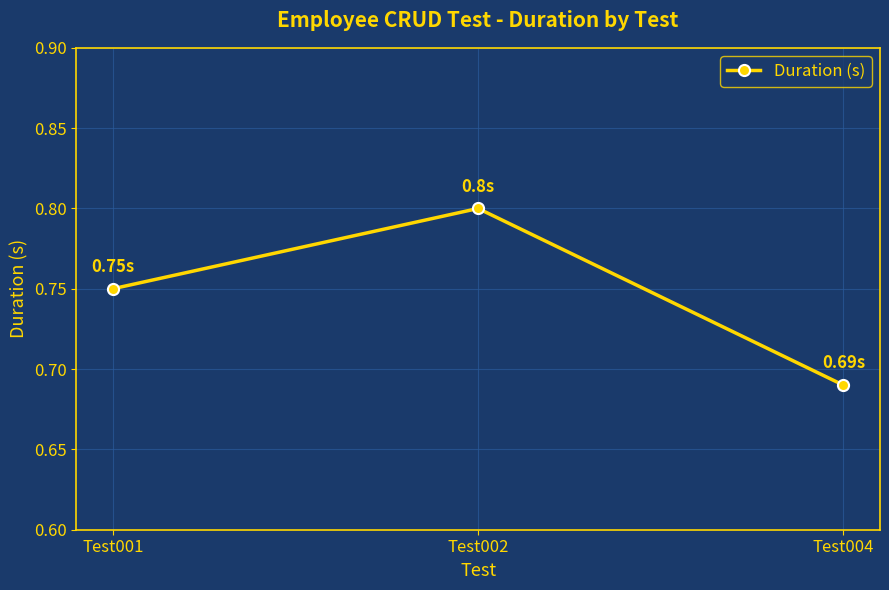

List the labels in order of value, smallest first.

Test004, Test001, Test002